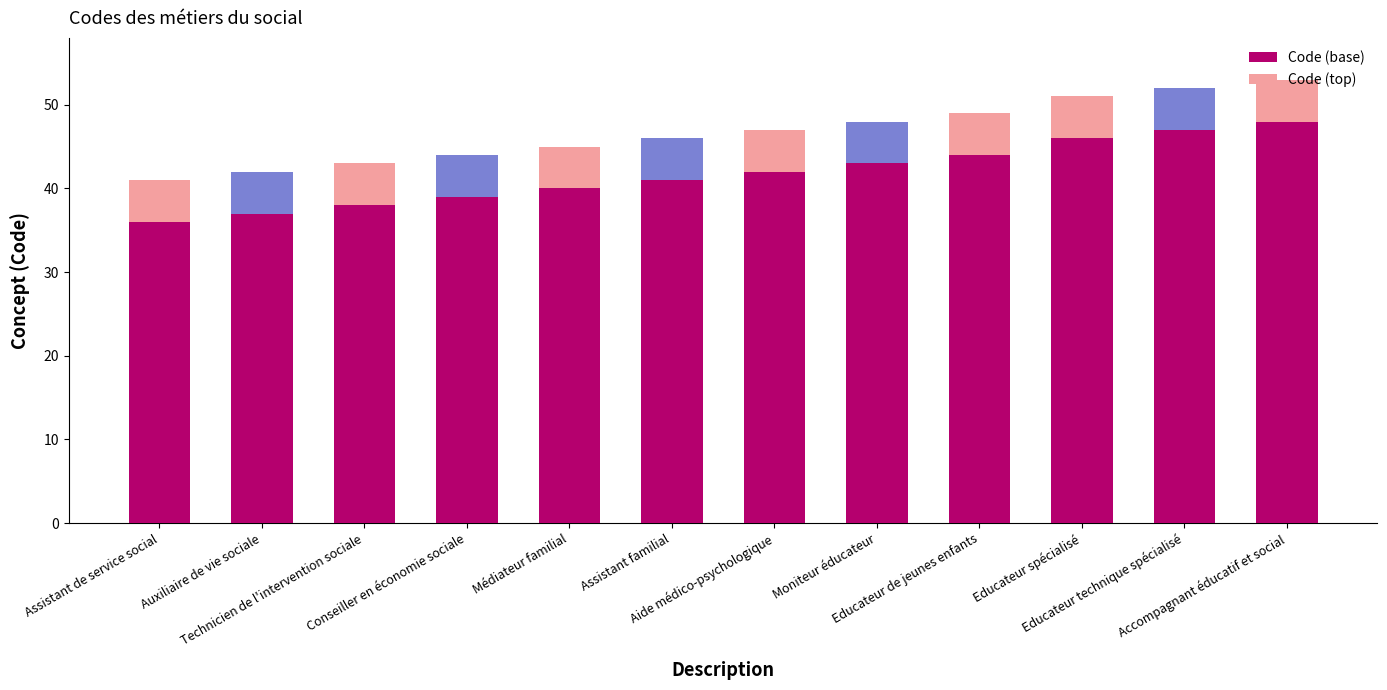

What is the maximum value for Code (base)?

48